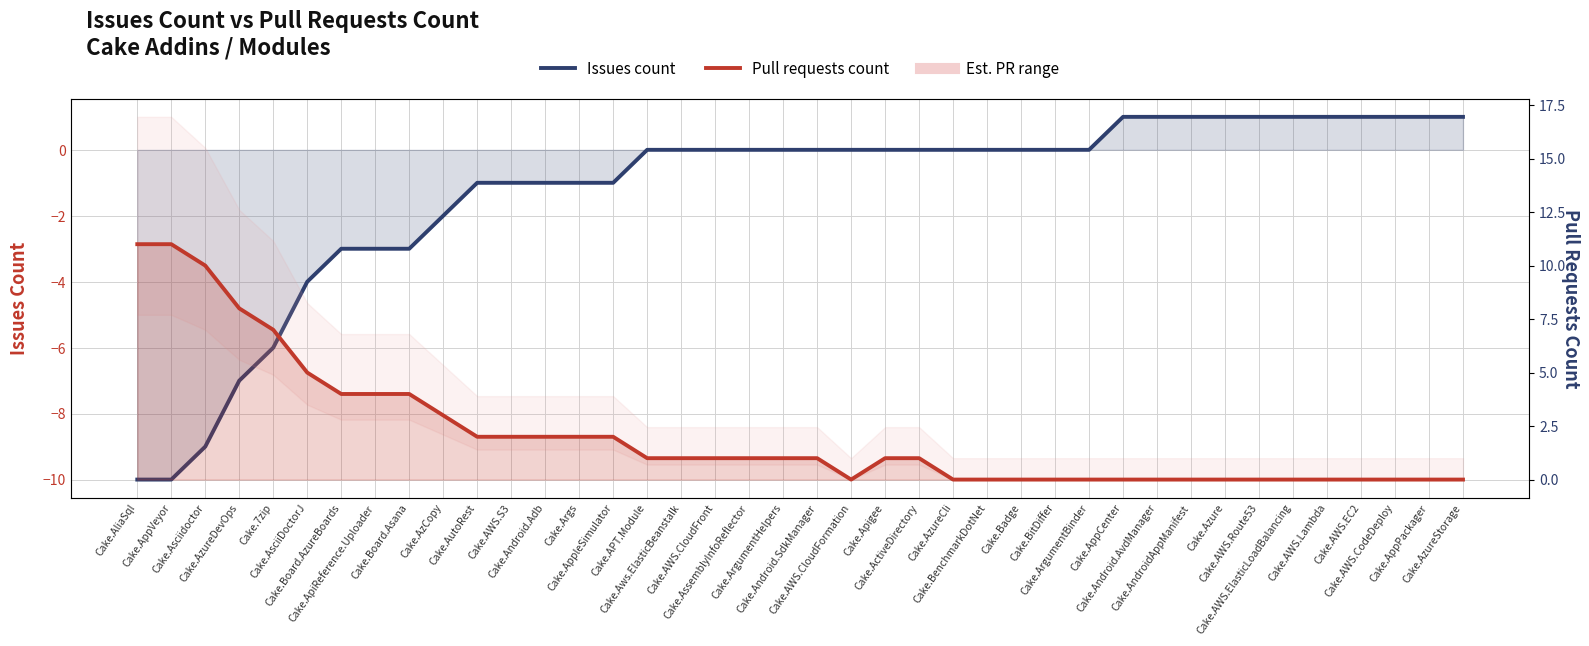

What is the difference between the second highest and second lowest values in the Issues count series?

11